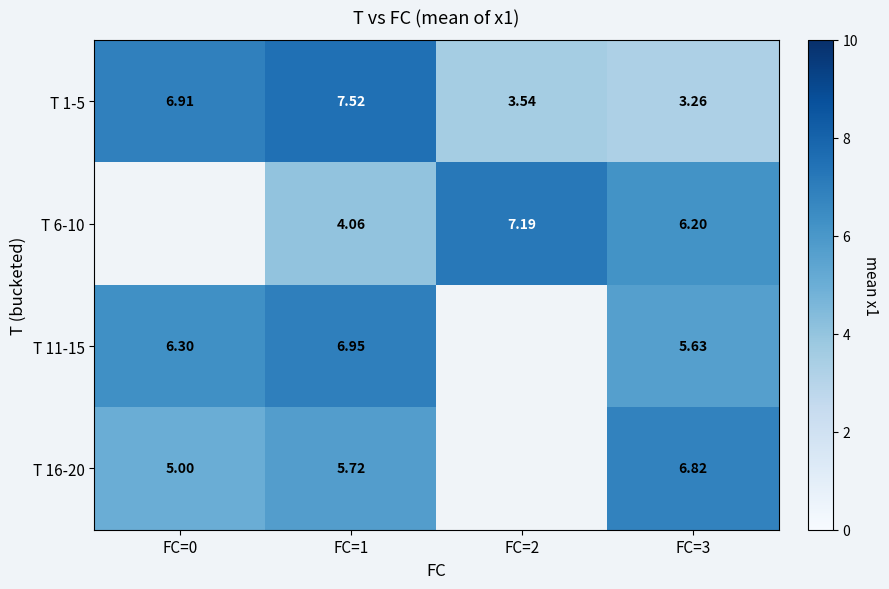

Is the value of T 11-15 at FC=1 greater than the value of T 1-5 at FC=3?

Yes